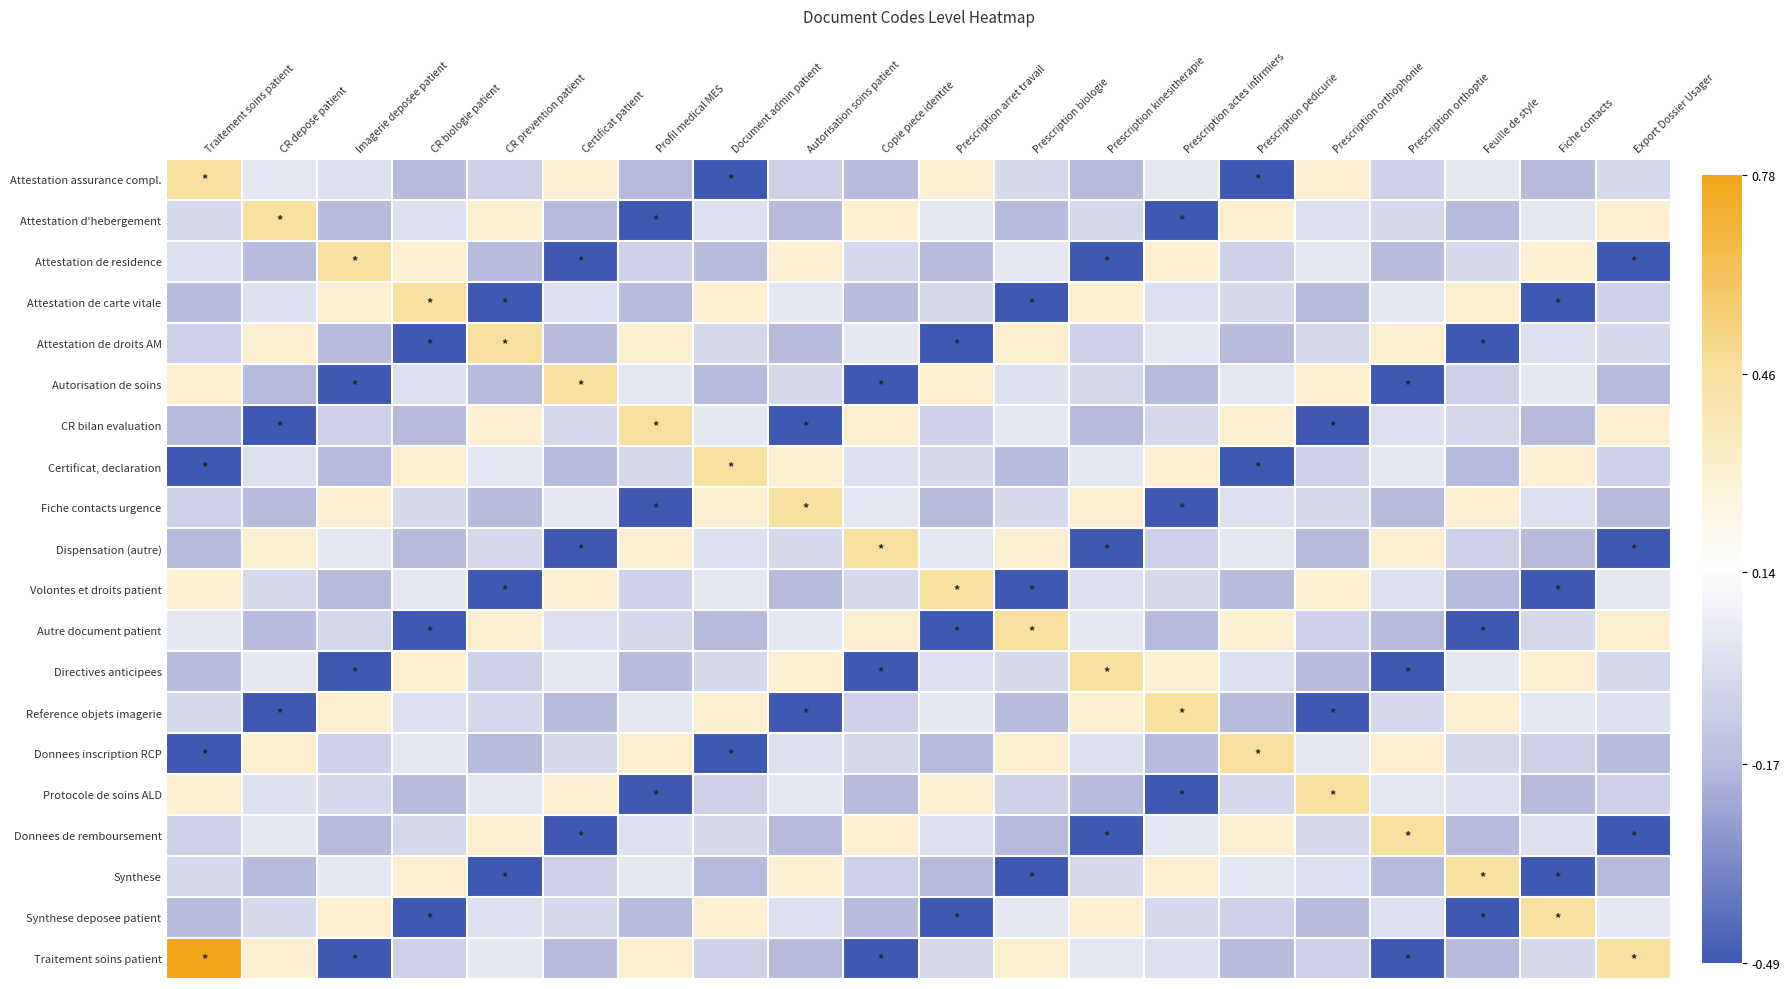

List the series in order of their peak value, highest first.

Traitement soins patient, Attestation assurance compl., Attestation d'hebergement, Attestation de residence, Attestation de carte vitale, Attestation de droits AM, Autorisation de soins, CR bilan evaluation, Certificat, declaration, Fiche contacts urgence, Dispensation (autre), Volontes et droits patient, Autre document patient, Directives anticipees, Reference objets imagerie, Donnees inscription RCP, Protocole de soins ALD, Donnees de remboursement, Synthese, Synthese deposee patient